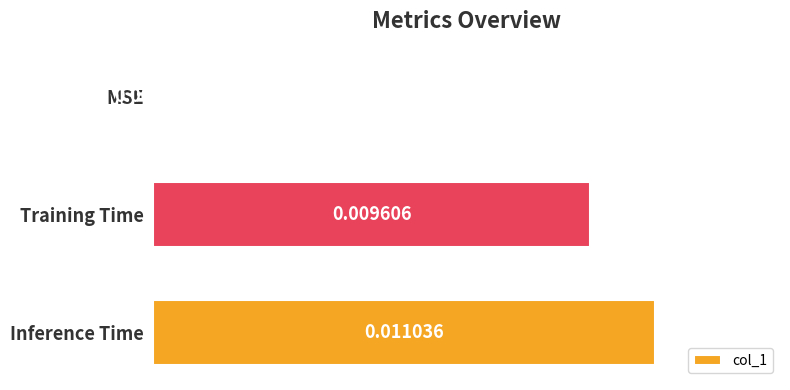

Which category has the highest value across all series?

Inference Time